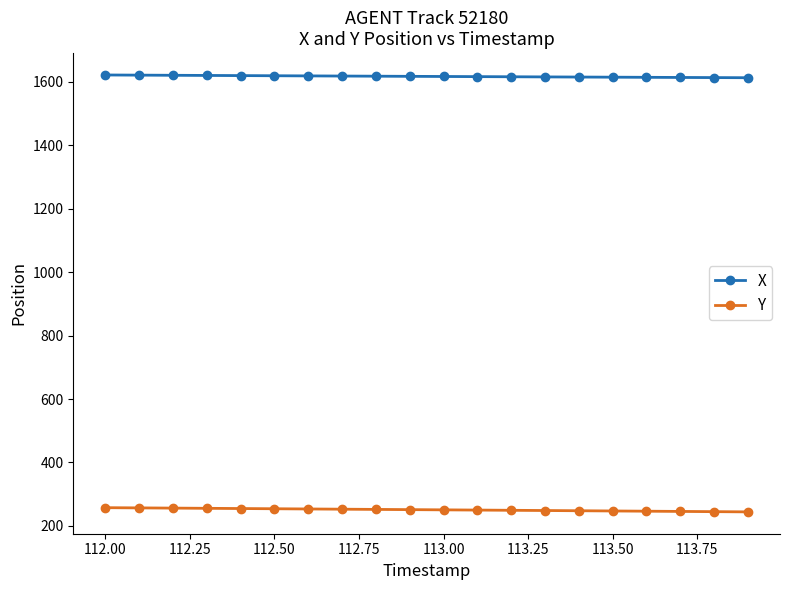

List the series in order of their overall mean, lowest first.

Y, X